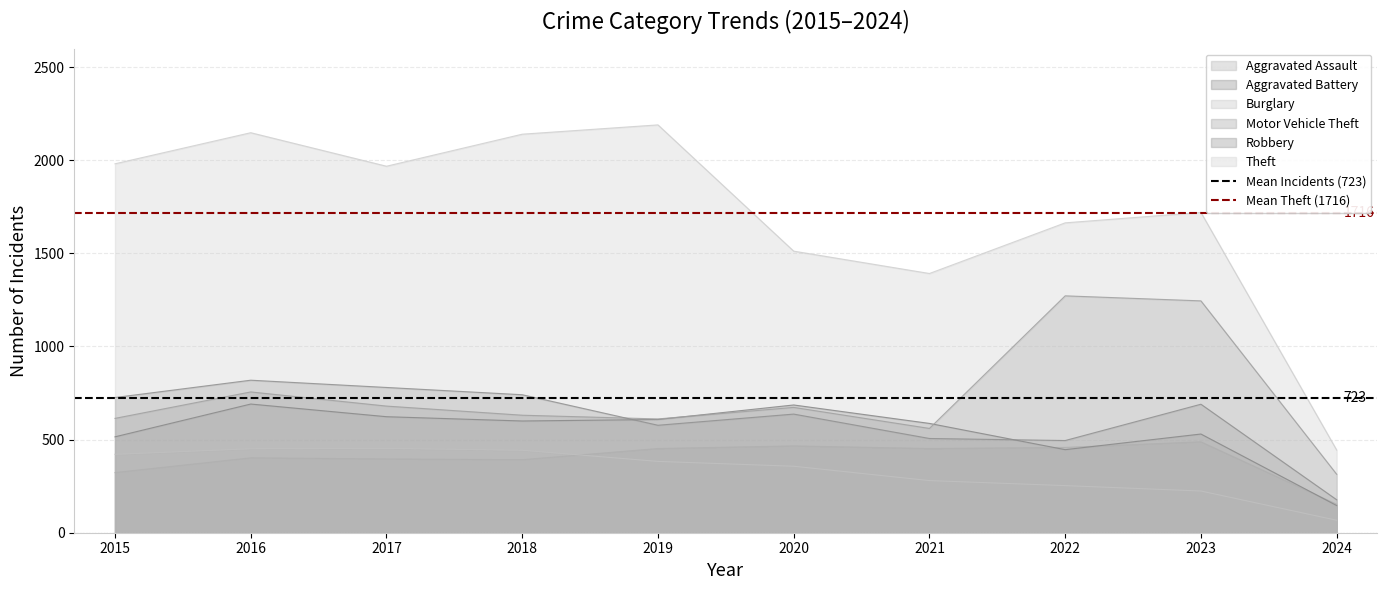

What is the maximum value for Robbery?

819